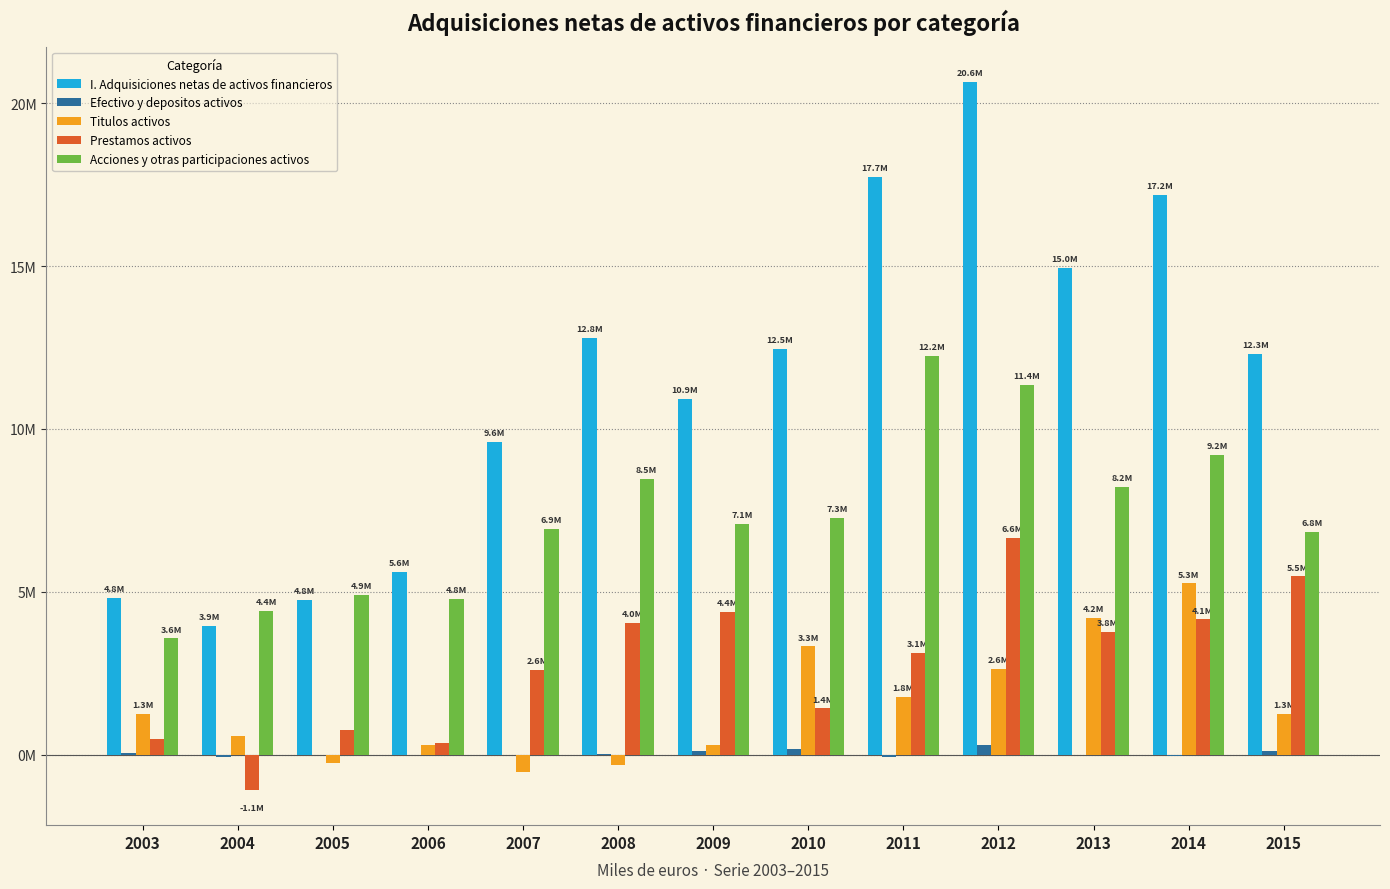

Does the chart contain stacked bars?

No